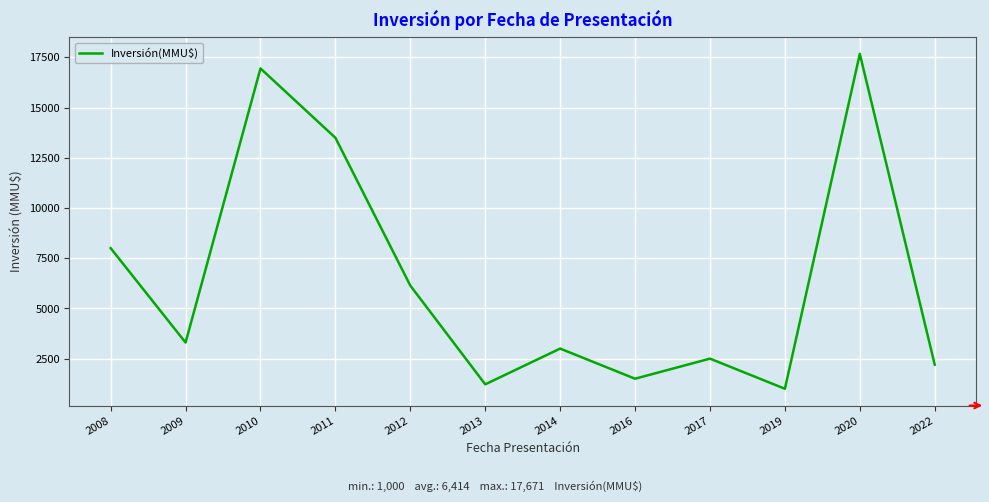

Does the chart have visible grid lines?

Yes